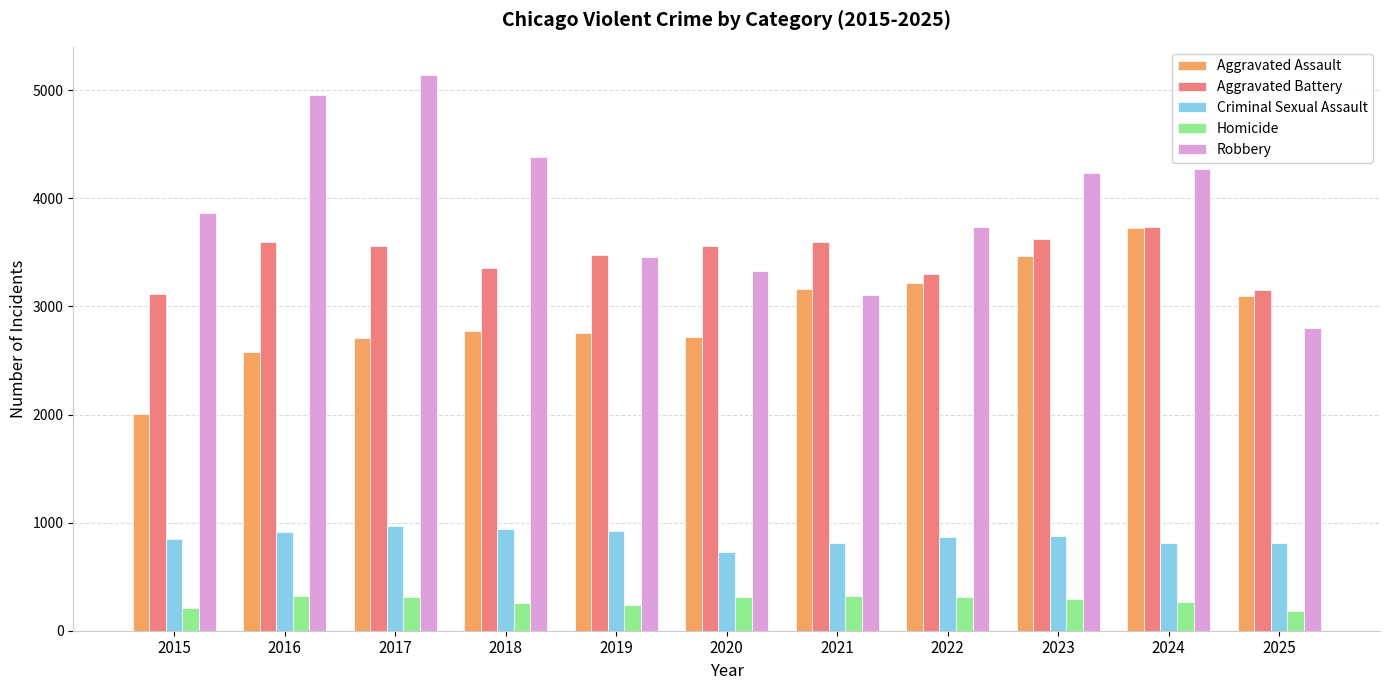

The value of Criminal Sexual Assault at 2023 is 1544. True or false?

False